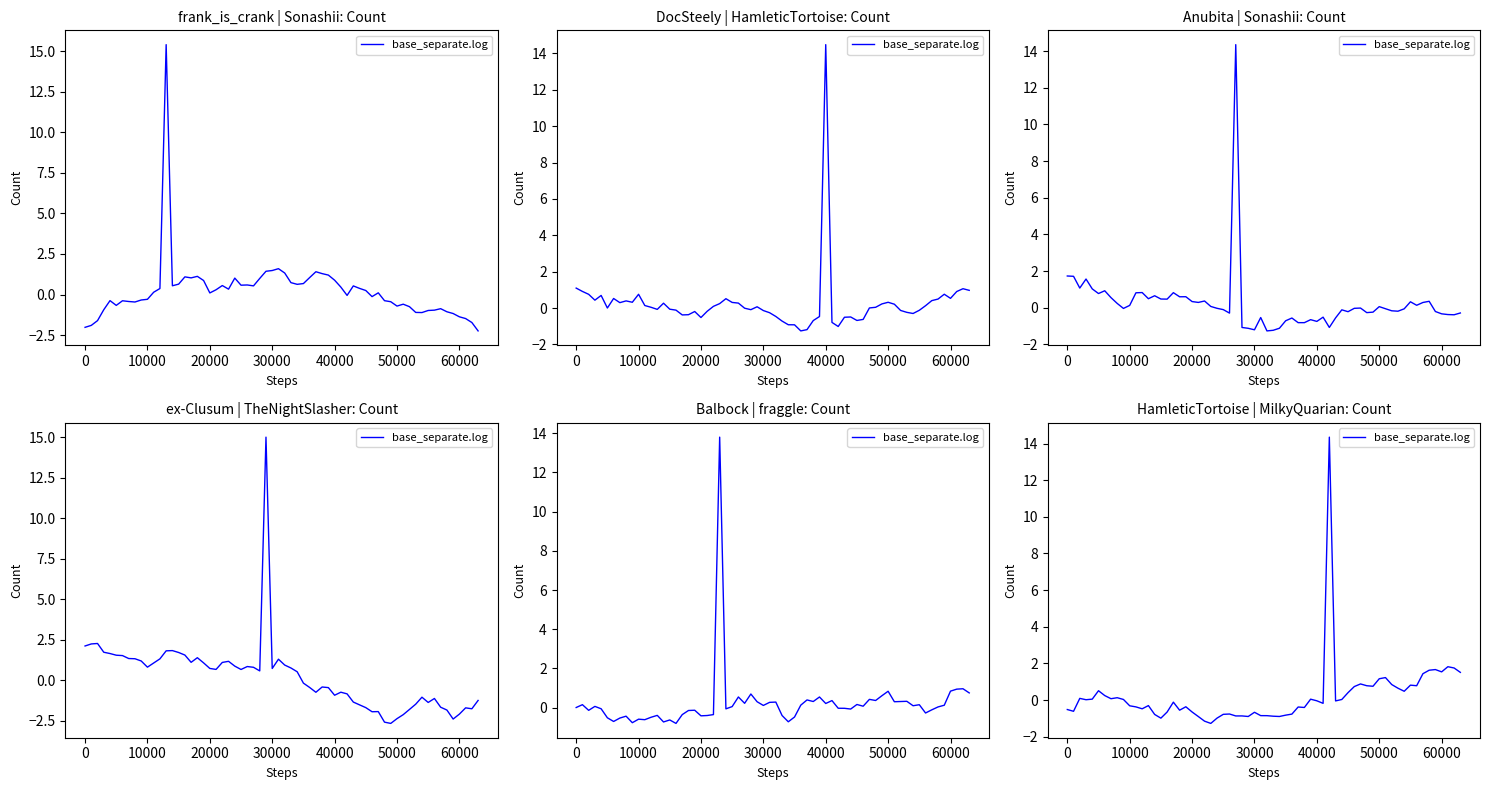

What is the difference between the ex-Clusum | TheNightSlasher values at 23 and 22?

1